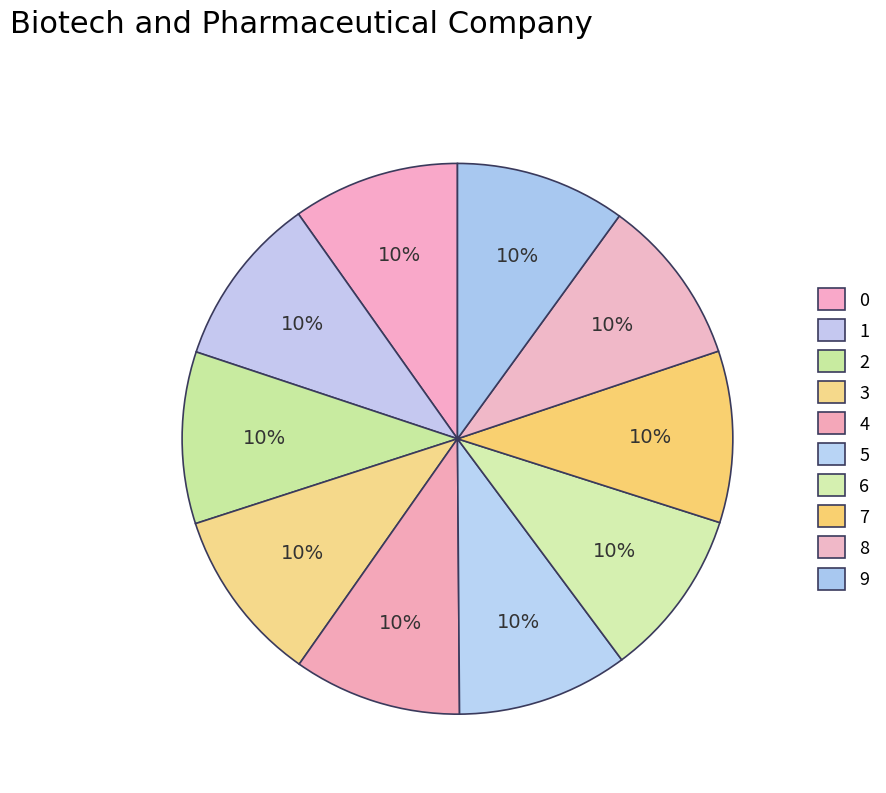

To the nearest percent, what is the combined percentage of 4 and 3?

20%